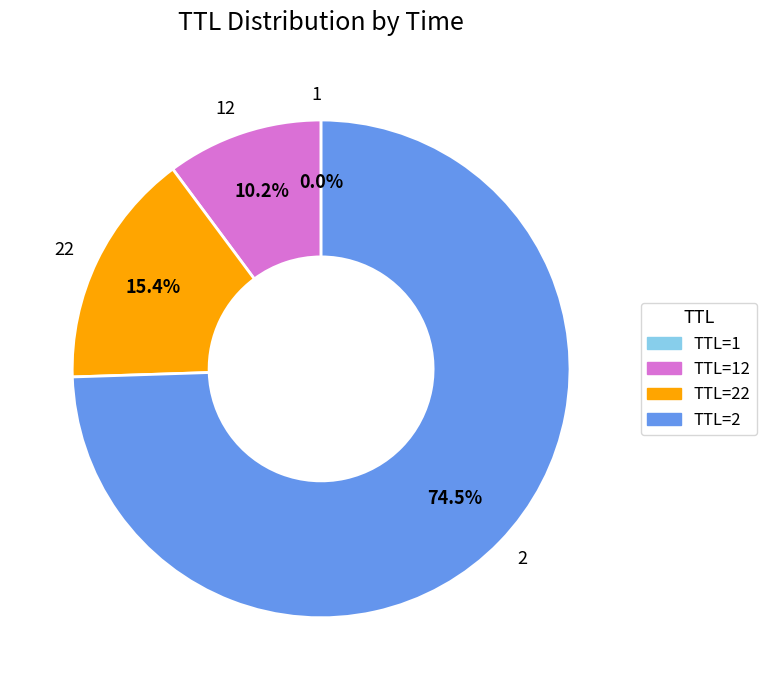

What percentage do 22 and 2 together represent?

89.8%